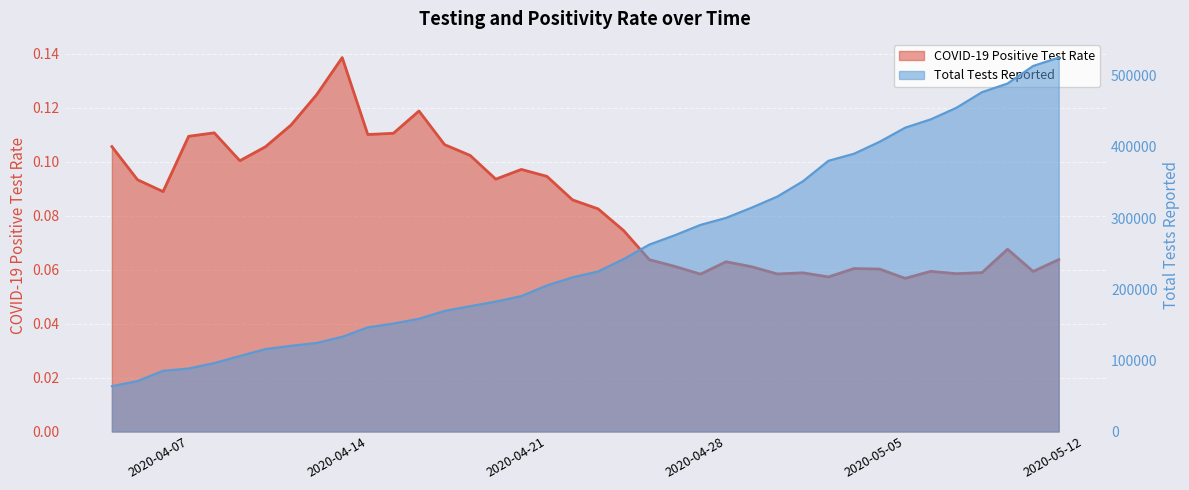

At which category is the sum across all series the highest?

2020-05-11